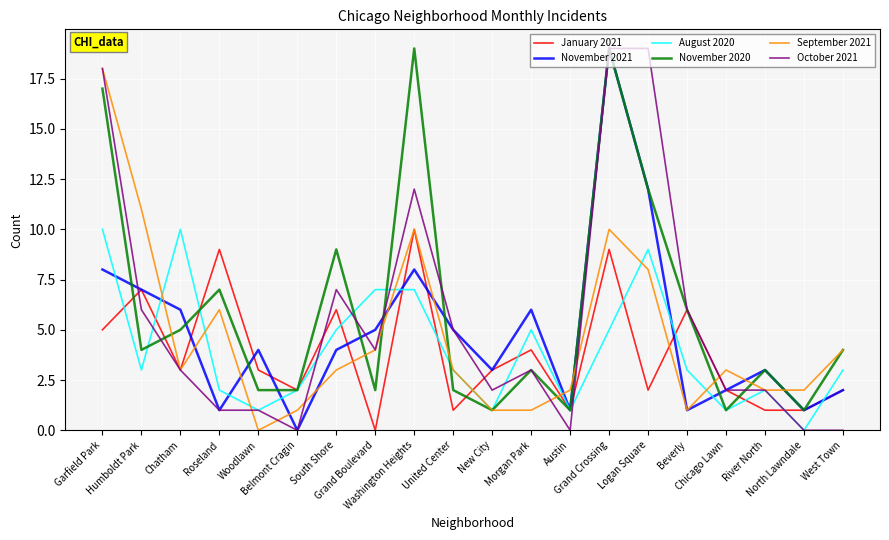

What is the maximum value for November 2020?

19